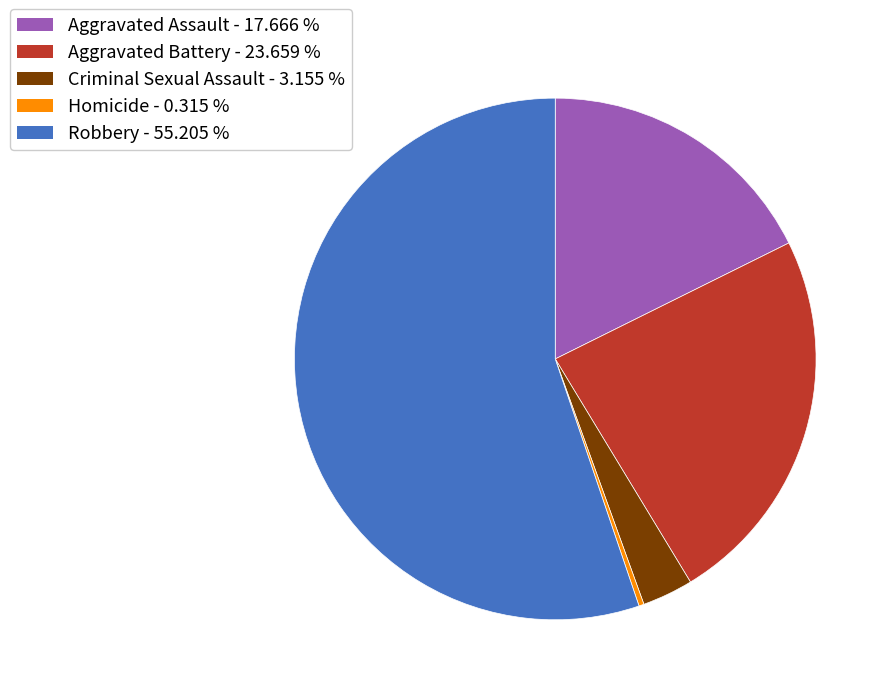

Is Robbery - 55.205 % the majority of the pie?

Yes